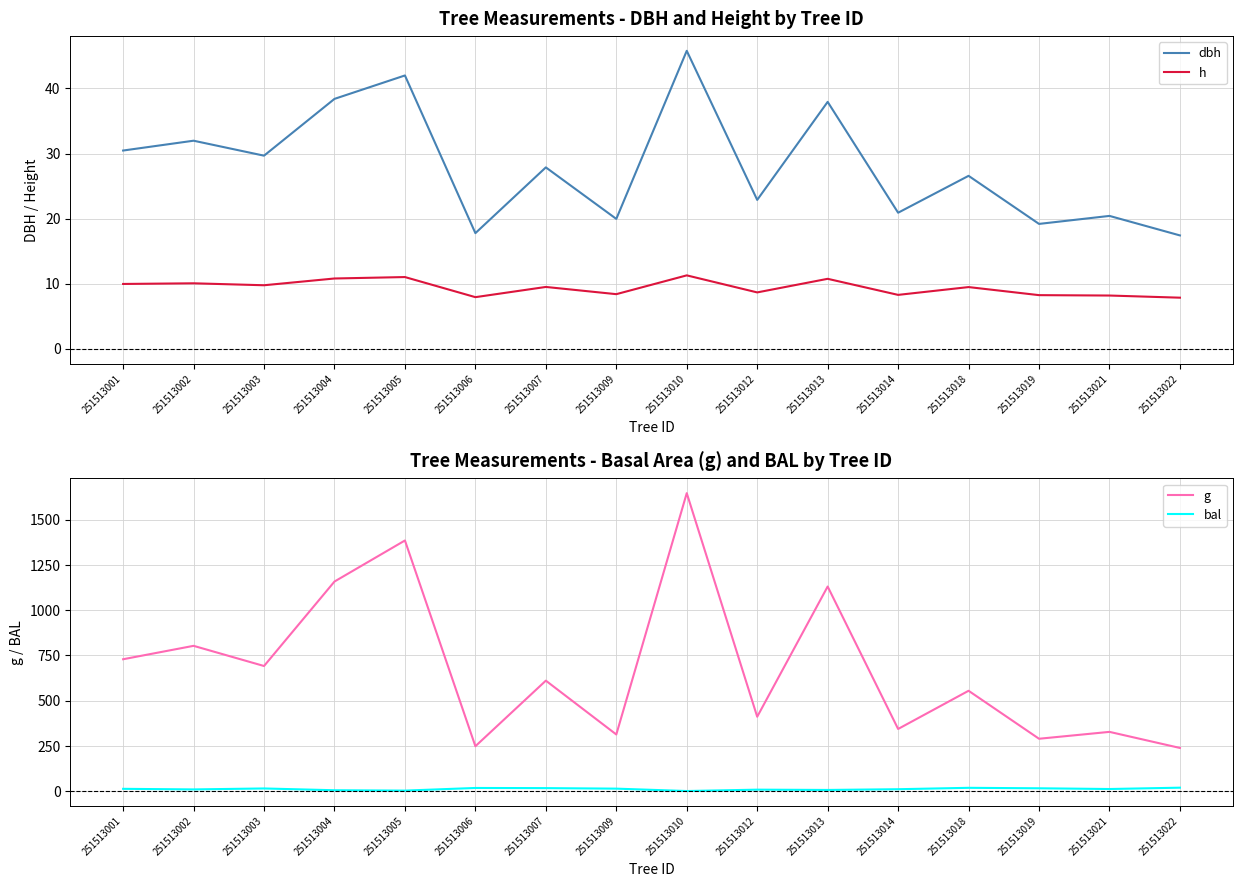

Which category has the highest value in the dbh series?

251513010